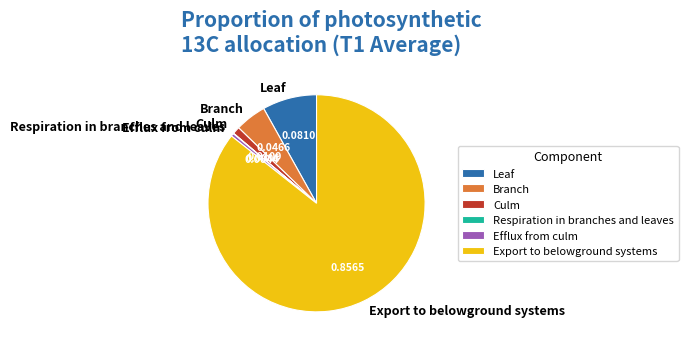

Does Branch account for over 50% of the chart?

No